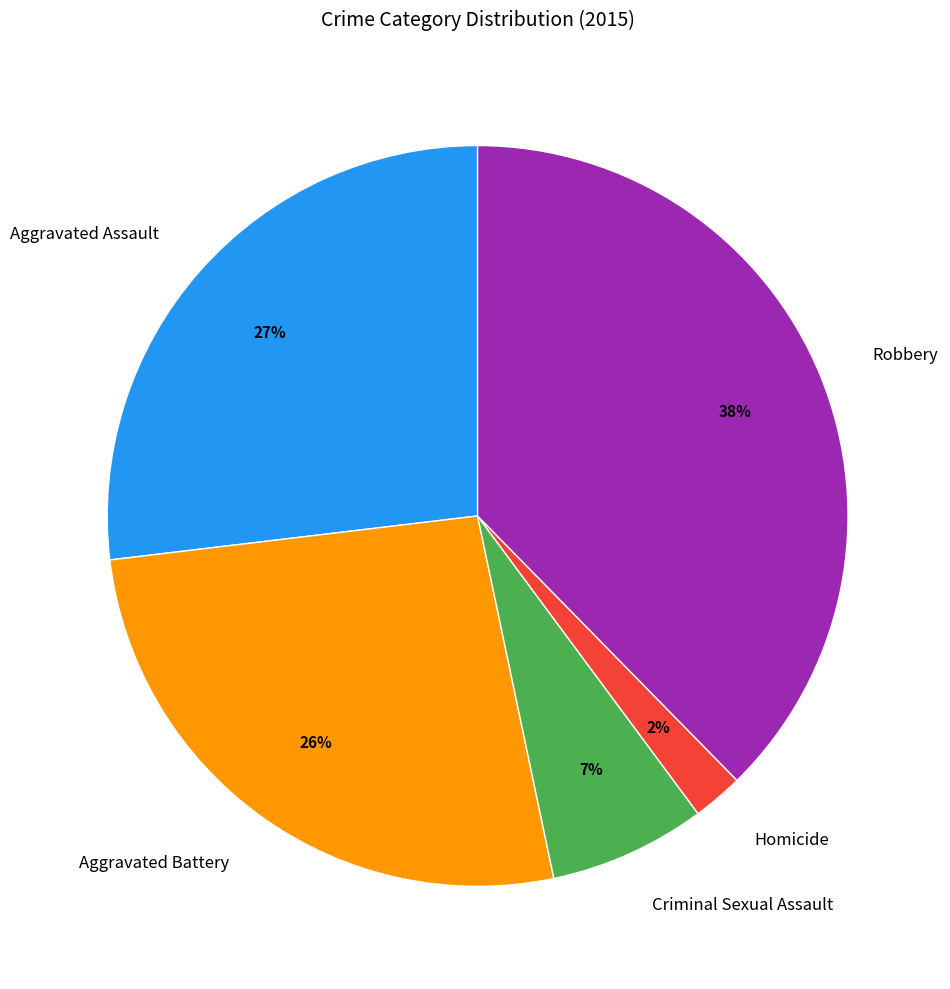

To the nearest percent, what is the average slice percentage?

20%